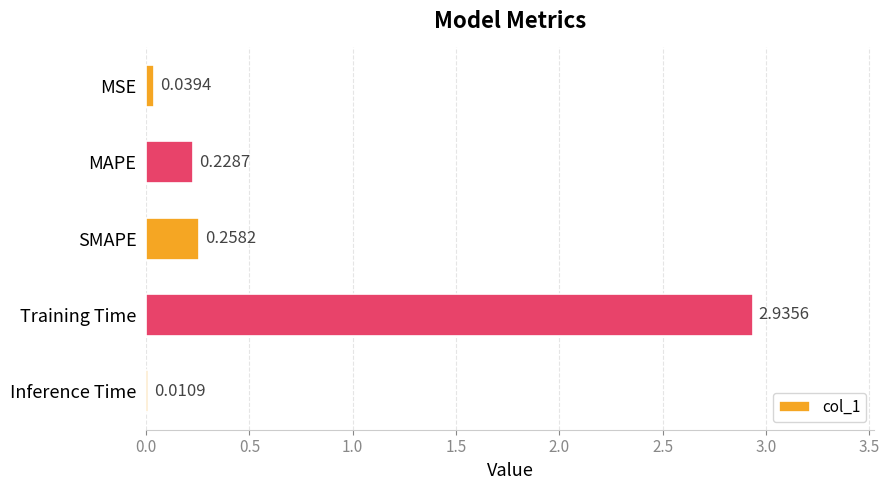

What is the average value?

0.7